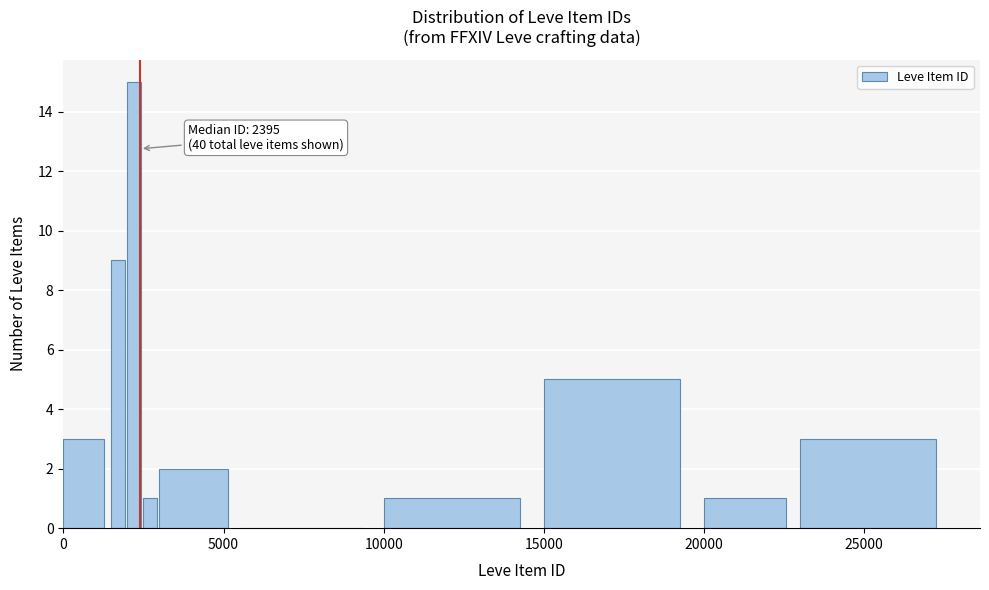

Read against the x-axis, roughly where is the centre of the tallest bar?

2000